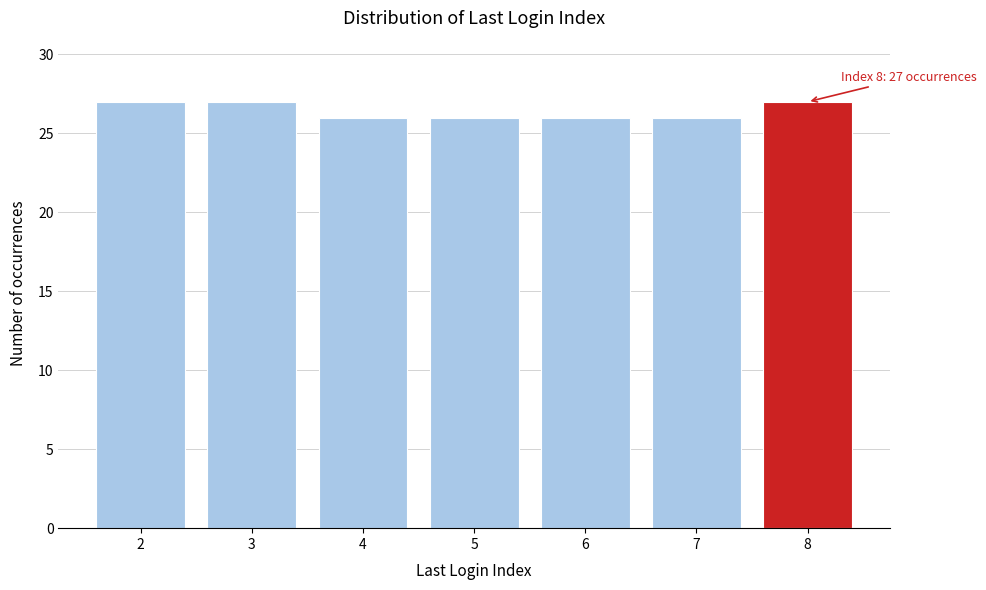

Reading left to right, transcribe all the data shown in this chart.

2=27	3=27	4=26	5=26	6=26	7=26	8=27